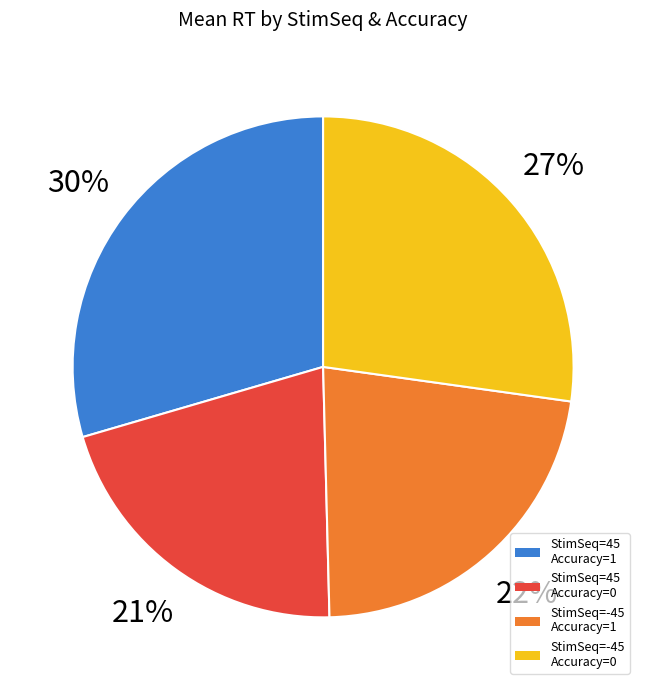

What is the smallest slice in the pie chart?

StimSeq=45 Accuracy=0